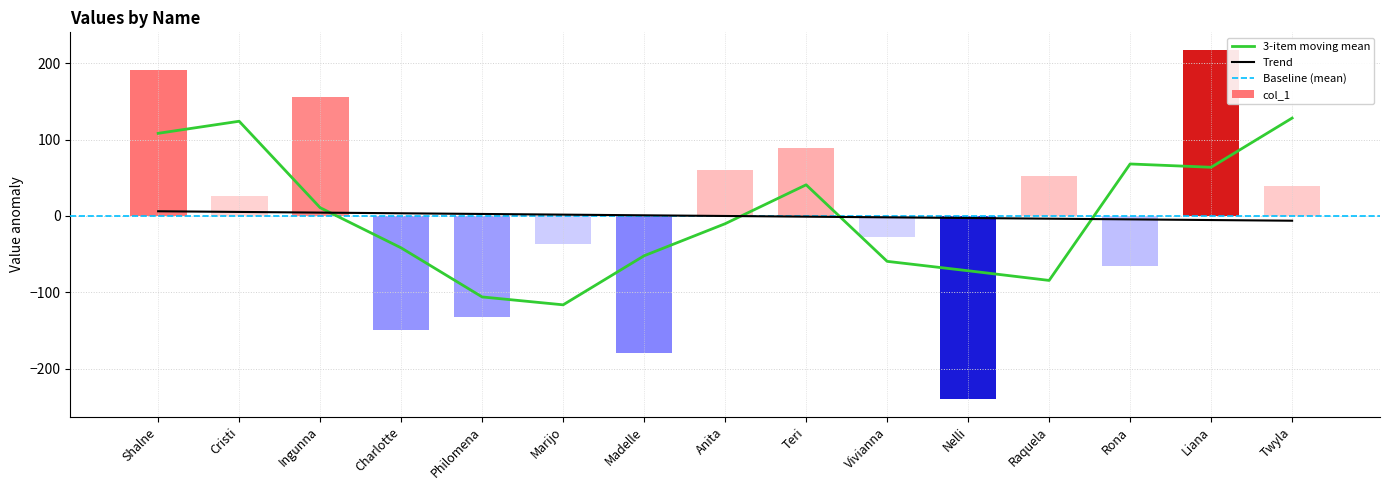

Reading right to left, transcribe all the data shown in this chart.

Twyla=38.9	Liana=217.9	Rona=-65.1	Raquela=51.9	Nelli=-240.1	Vivianna=-27.1	Teri=88.9	Anita=60.9	Madelle=-180.1	Marijo=-37.1	Philomena=-132.1	Charlotte=-149.1	Ingunna=155.9	Cristi=25.9	Shalne=190.9